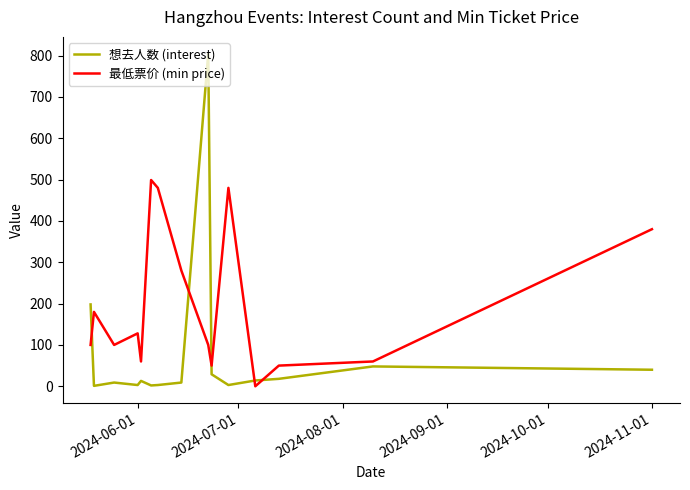

Rank the series by their maximum value, from highest to lowest.

想去人数 (interest), 最低票价 (min price)